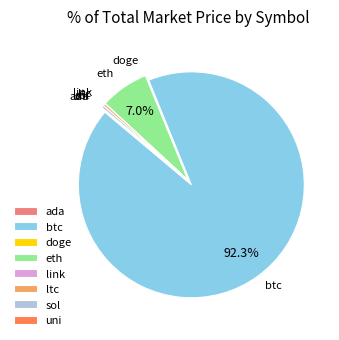

Is there a majority slice in this chart?

Yes